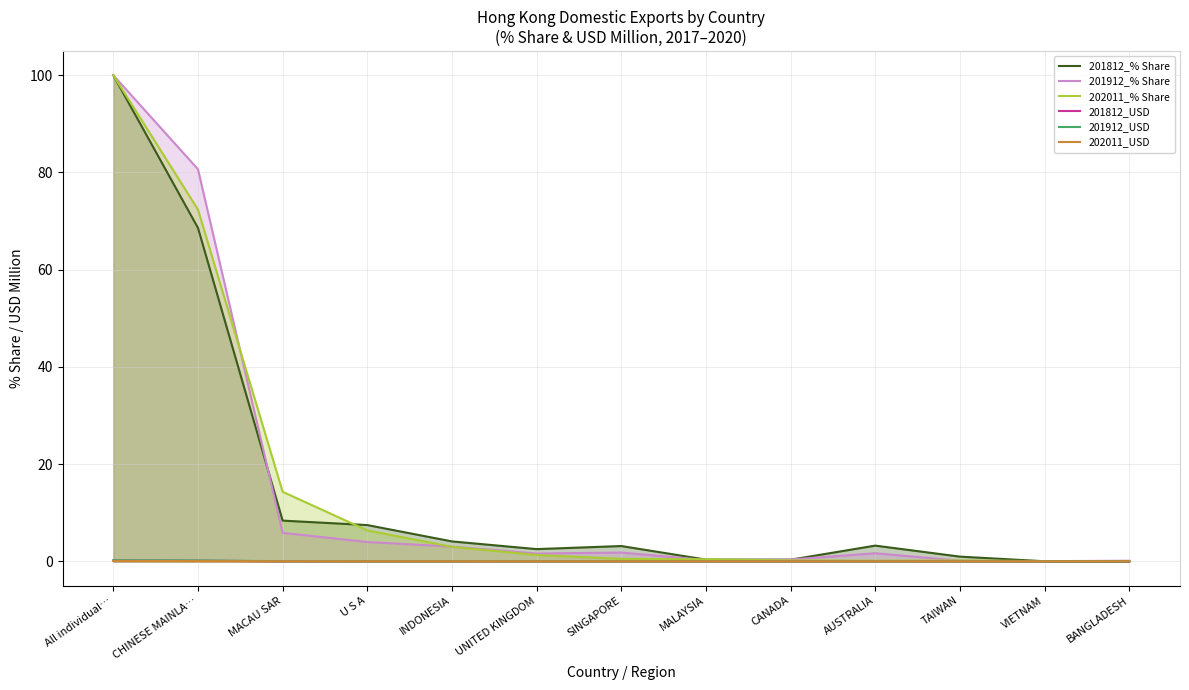

True or false: 201912_USD and 202011_USD intersect in this chart.

False